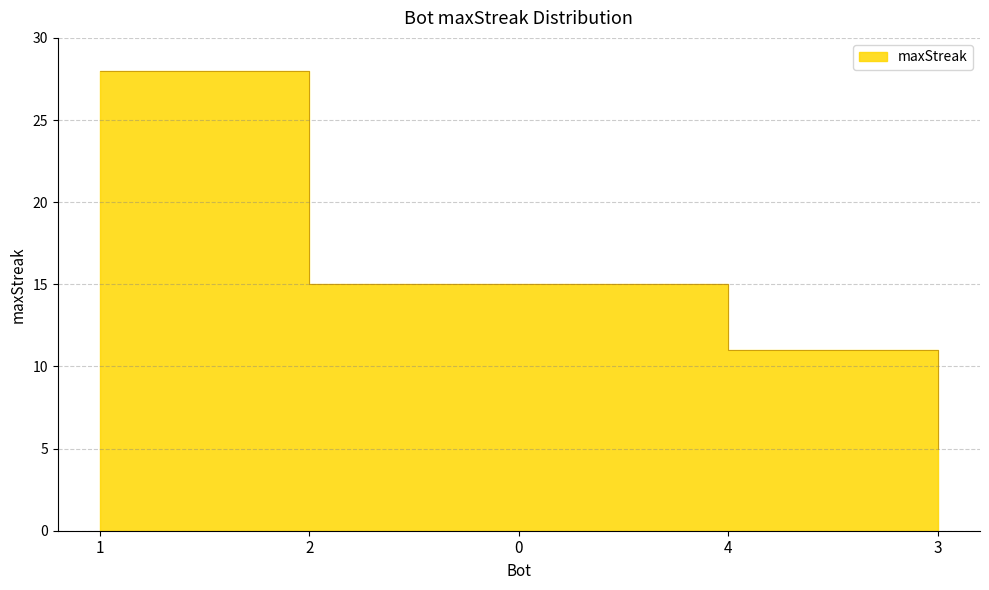

What is the value of the 1st point from the left?

28